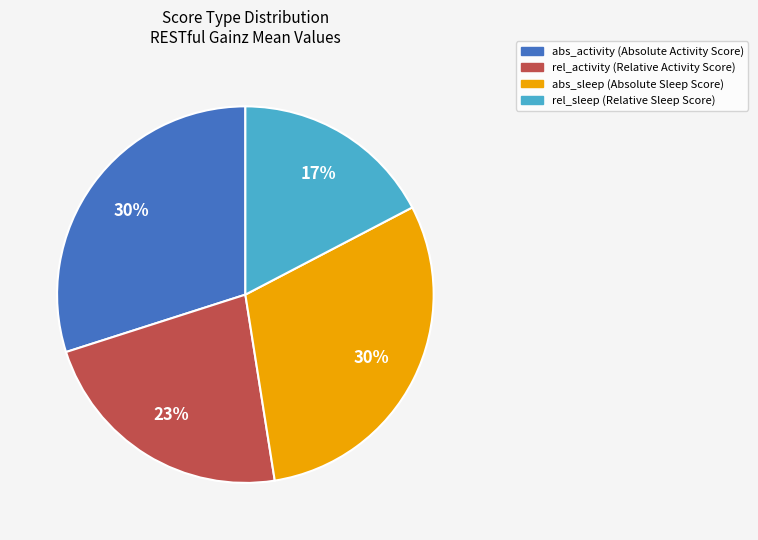

What is the ratio of the value at rel_sleep to the value at abs_sleep?

0.6